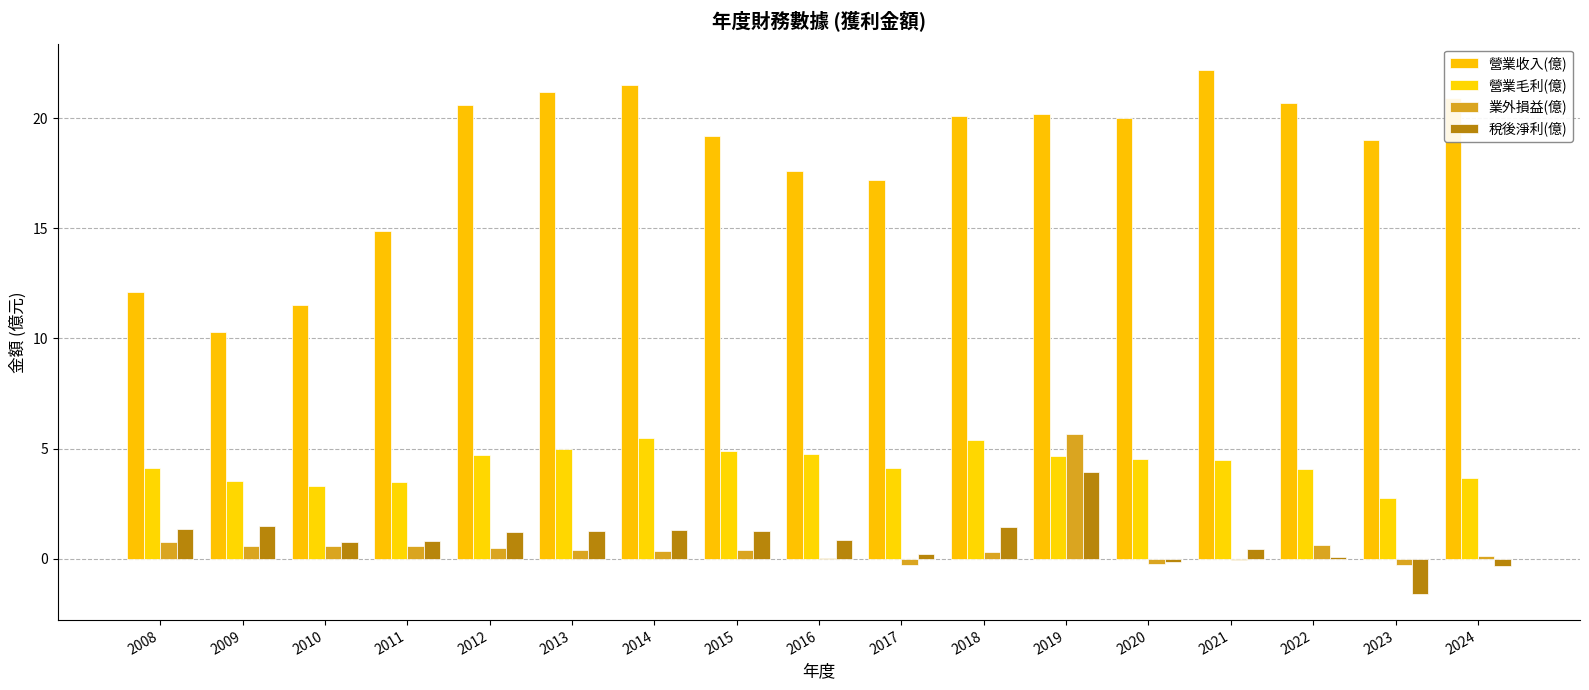

Reading left to right, what are all the values shown in this chart?

營業收入(億): 2008=12.1	2009=10.3	2010=11.5	2011=14.9	2012=20.6	2013=21.2	2014=21.5	2015=19.2	2016=17.6	2017=17.2	2018=20.1	2019=20.2	2020=20.0	2021=22.2	2022=20.7	2023=19.0	2024=20.9
營業毛利(億): 2008=4.1	2009=3.5	2010=3.3	2011=3.5	2012=4.7	2013=5.0	2014=5.5	2015=4.9	2016=4.8	2017=4.1	2018=5.4	2019=4.7	2020=4.5	2021=4.5	2022=4.0	2023=2.8	2024=3.7
業外損益(億): 2008=0.7	2009=0.6	2010=0.6	2011=0.6	2012=0.5	2013=0.4	2014=0.4	2015=0.4	2016=0.1	2017=-0.3	2018=0.3	2019=5.7	2020=-0.2	2021=-0.1	2022=0.6	2023=-0.3	2024=0.1
稅後淨利(億): 2008=1.4	2009=1.5	2010=0.8	2011=0.8	2012=1.2	2013=1.3	2014=1.3	2015=1.3	2016=0.8	2017=0.2	2018=1.4	2019=3.9	2020=-0.1	2021=0.4	2022=0.1	2023=-1.6	2024=-0.3